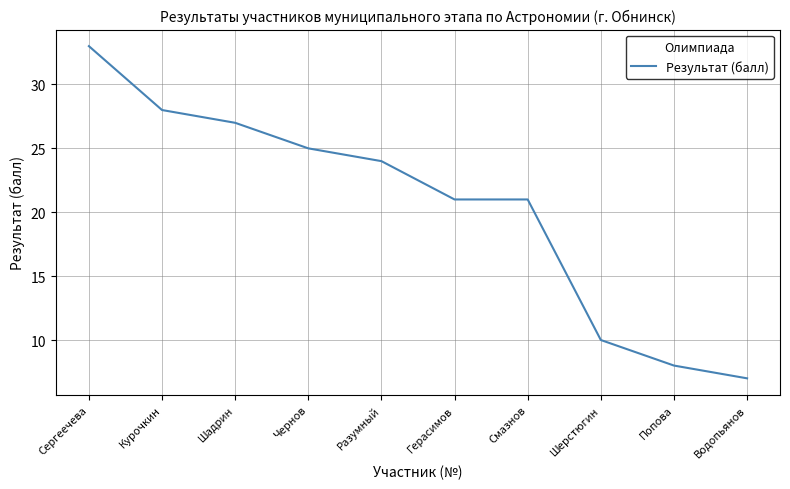

True or false: the data shows 27 at Шадрин.

True